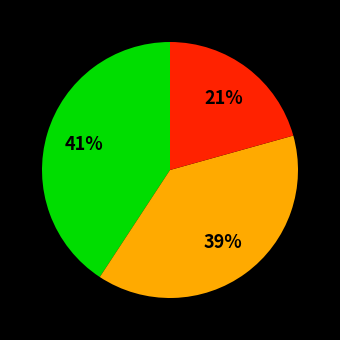

To the nearest percent, what is the average slice percentage?

33%